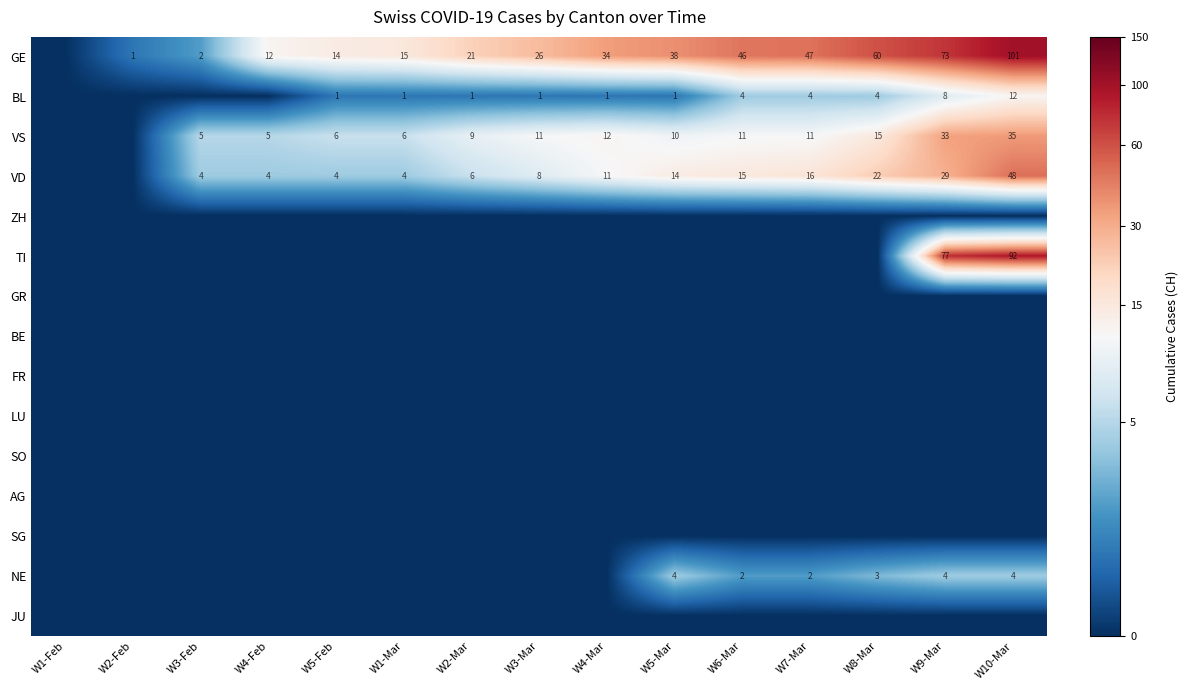

At how many categories does at least one series exceed 2?

12